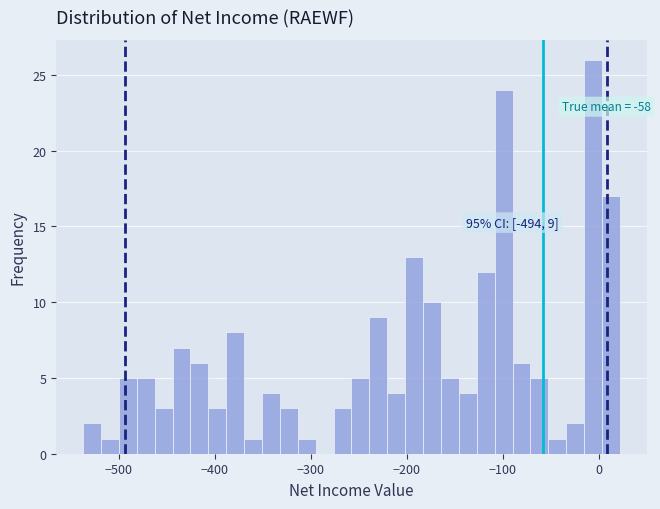

Around what value on the x-axis is the tallest bar? Give the approximate position of its centre, as read against the axis.

-10